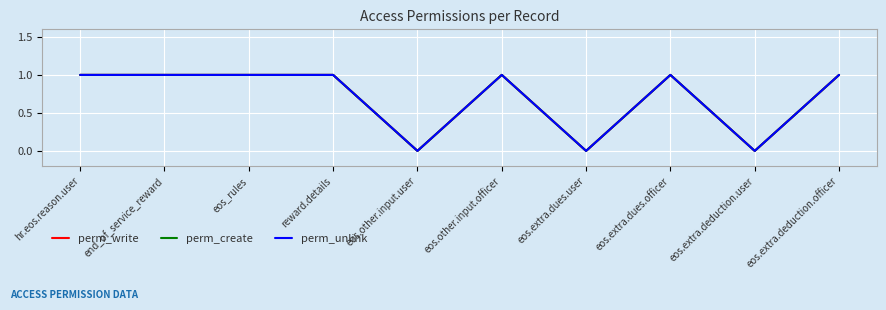

Reading left to right, transcribe all the data shown in this chart.

perm_write: hr.eos.reason.user=1	end_of_service_reward=1	eos_rules=1	reward.details=1	eos.other.input.user=0	eos.other.input.officer=1	eos.extra.dues.user=0	eos.extra.dues.officer=1	eos.extra.deduction.user=0	eos.extra.deduction.officer=1
perm_create: hr.eos.reason.user=1	end_of_service_reward=1	eos_rules=1	reward.details=1	eos.other.input.user=0	eos.other.input.officer=1	eos.extra.dues.user=0	eos.extra.dues.officer=1	eos.extra.deduction.user=0	eos.extra.deduction.officer=1
perm_unlink: hr.eos.reason.user=1	end_of_service_reward=1	eos_rules=1	reward.details=1	eos.other.input.user=0	eos.other.input.officer=1	eos.extra.dues.user=0	eos.extra.dues.officer=1	eos.extra.deduction.user=0	eos.extra.deduction.officer=1